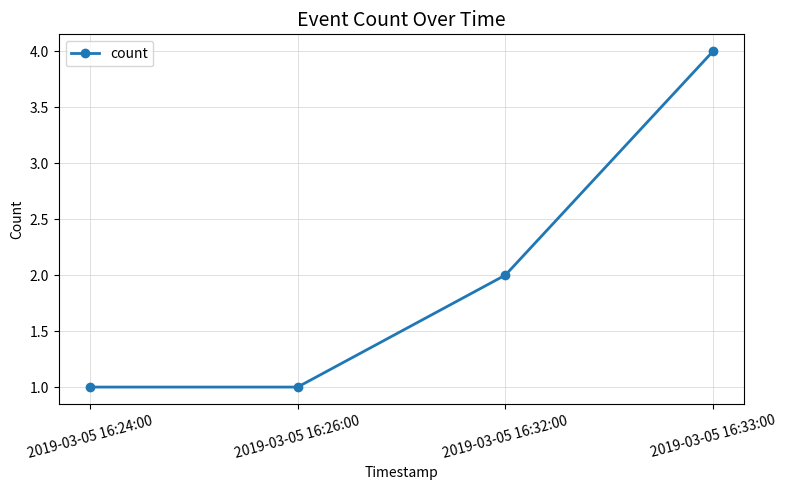

What is the label of the 4th point from the right?

2019-03-05 16:24:00